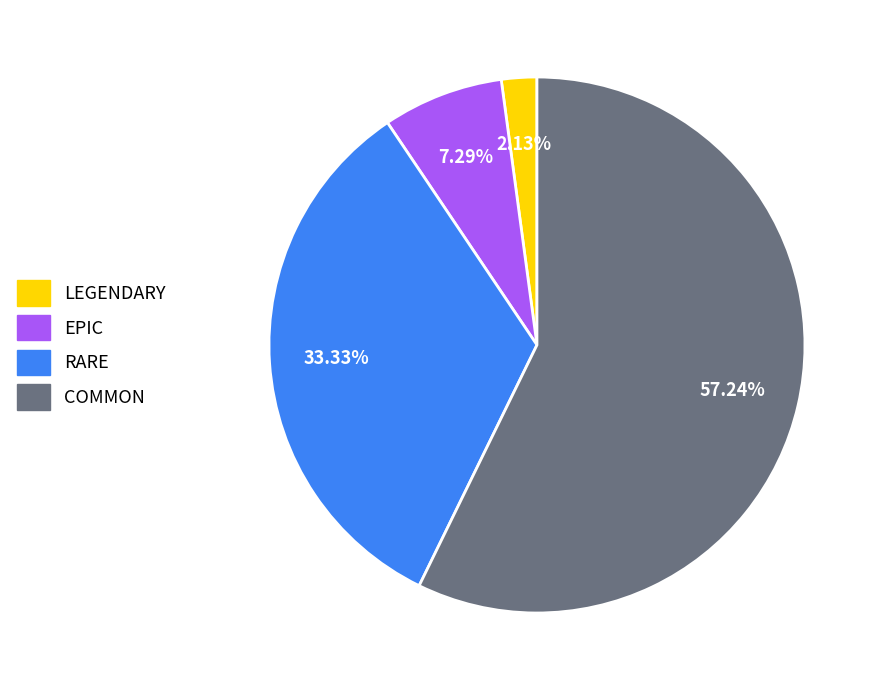

Between LEGENDARY and RARE, which is larger?

RARE